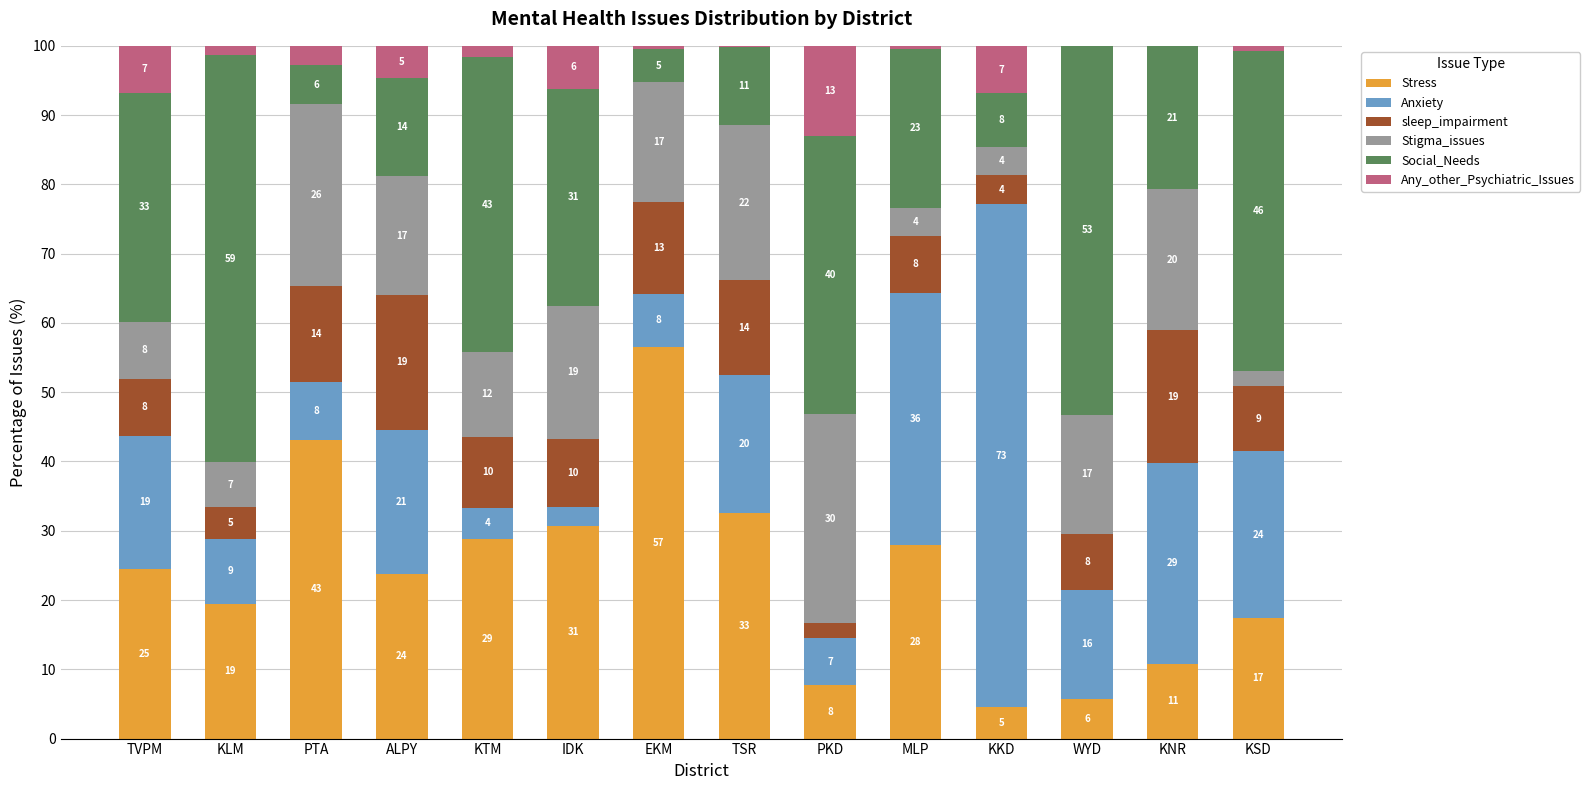

Is it true that sleep_impairment equals 3.1 at WYD?

False